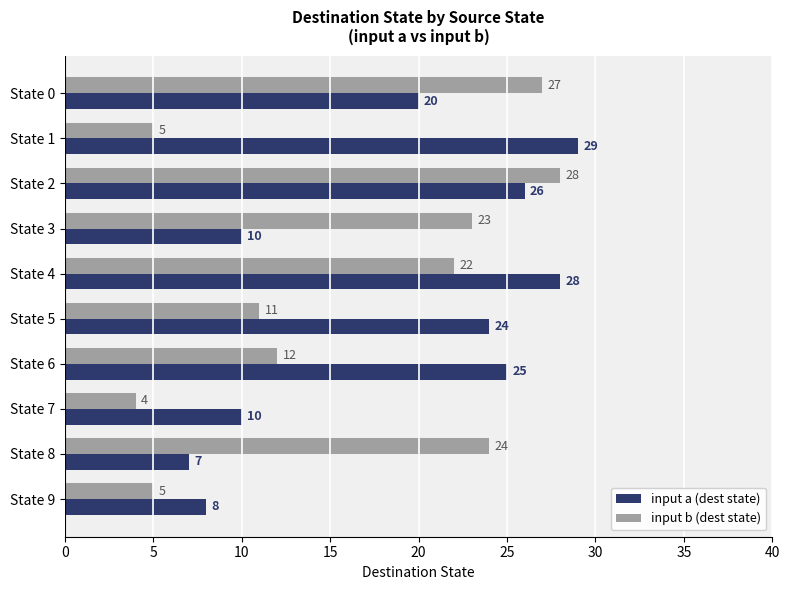

Which series has the largest range (max minus min)?

input b (dest state)